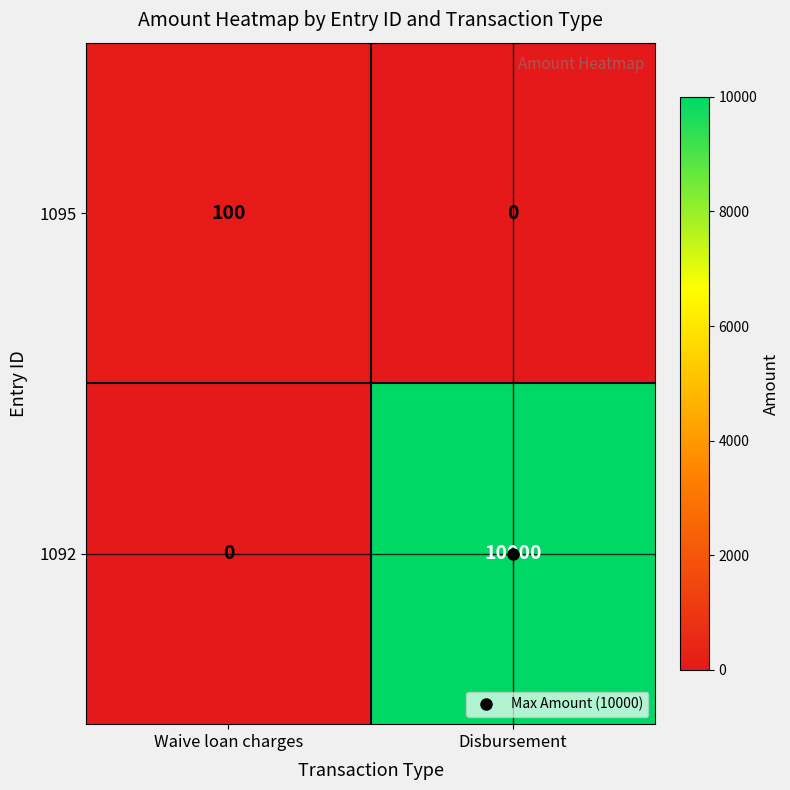

Rank the categories by 1092 value from highest to lowest.

Disbursement, Waive loan charges